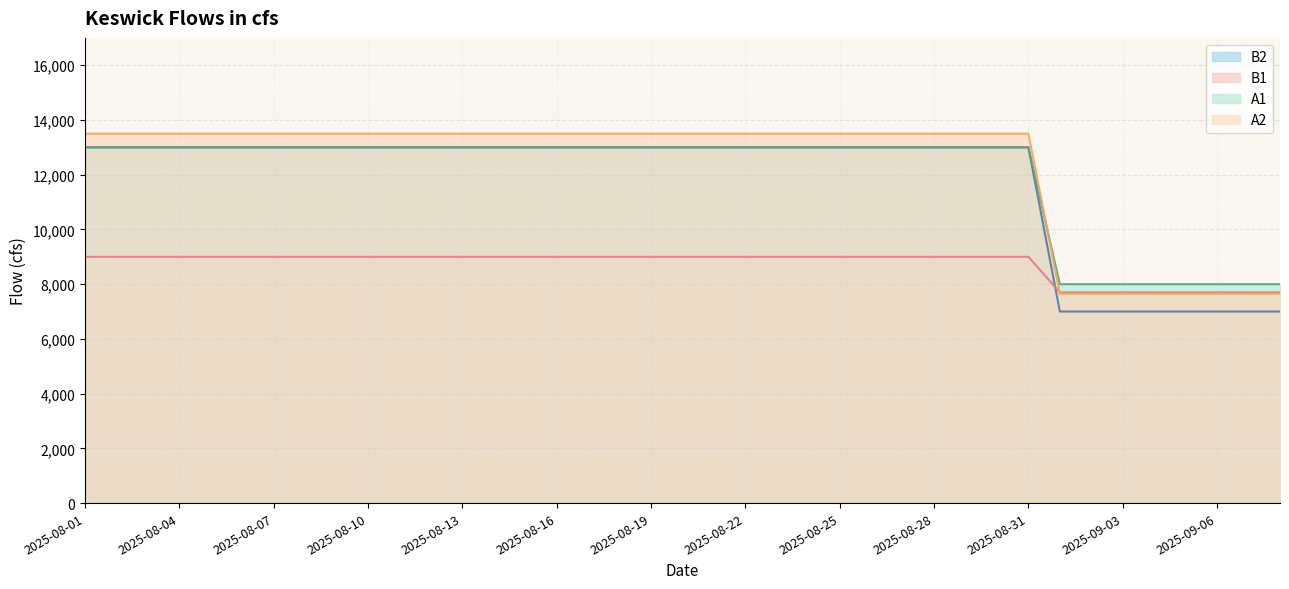

How many intersections are there between A1 and B2?

1